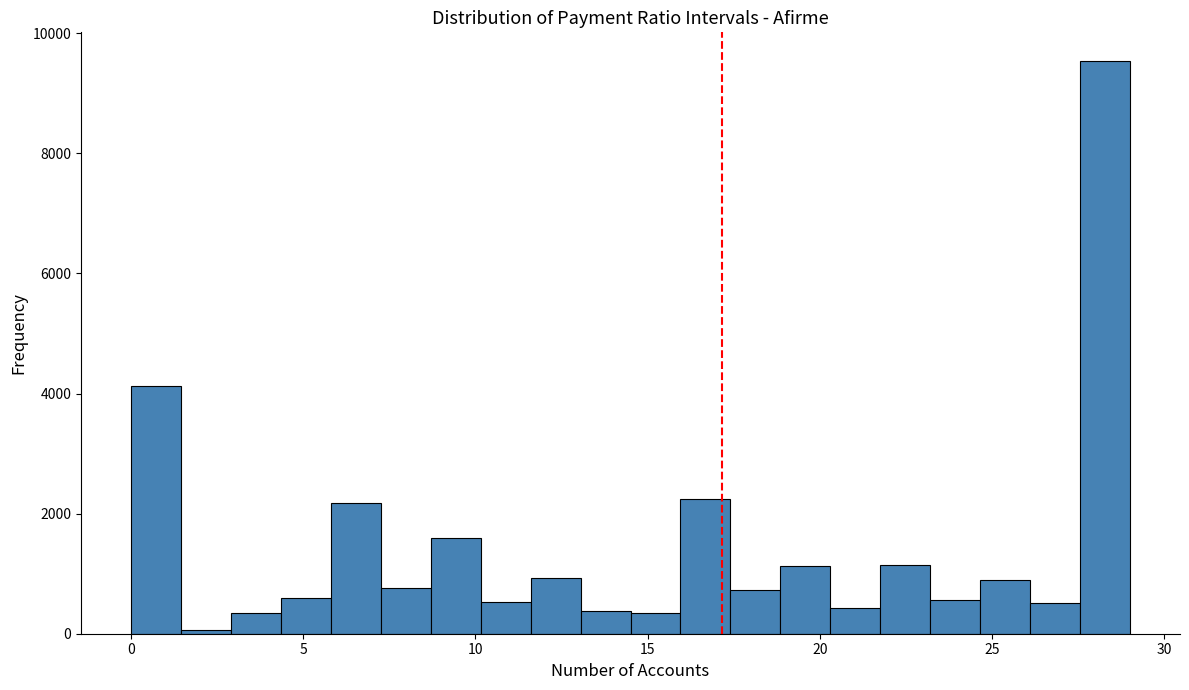

Around what value on the x-axis is the tallest bar? Give the approximate position of its centre, as read against the axis.

28.5